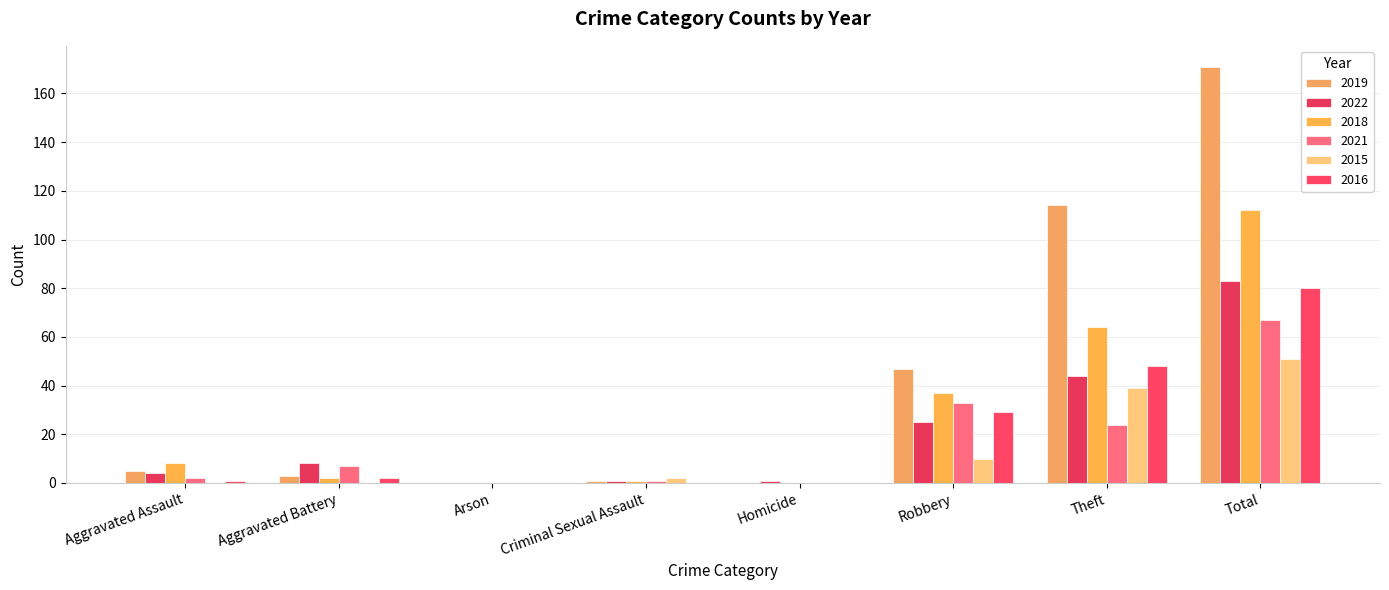

Which label corresponds to the largest value in the chart?

Total